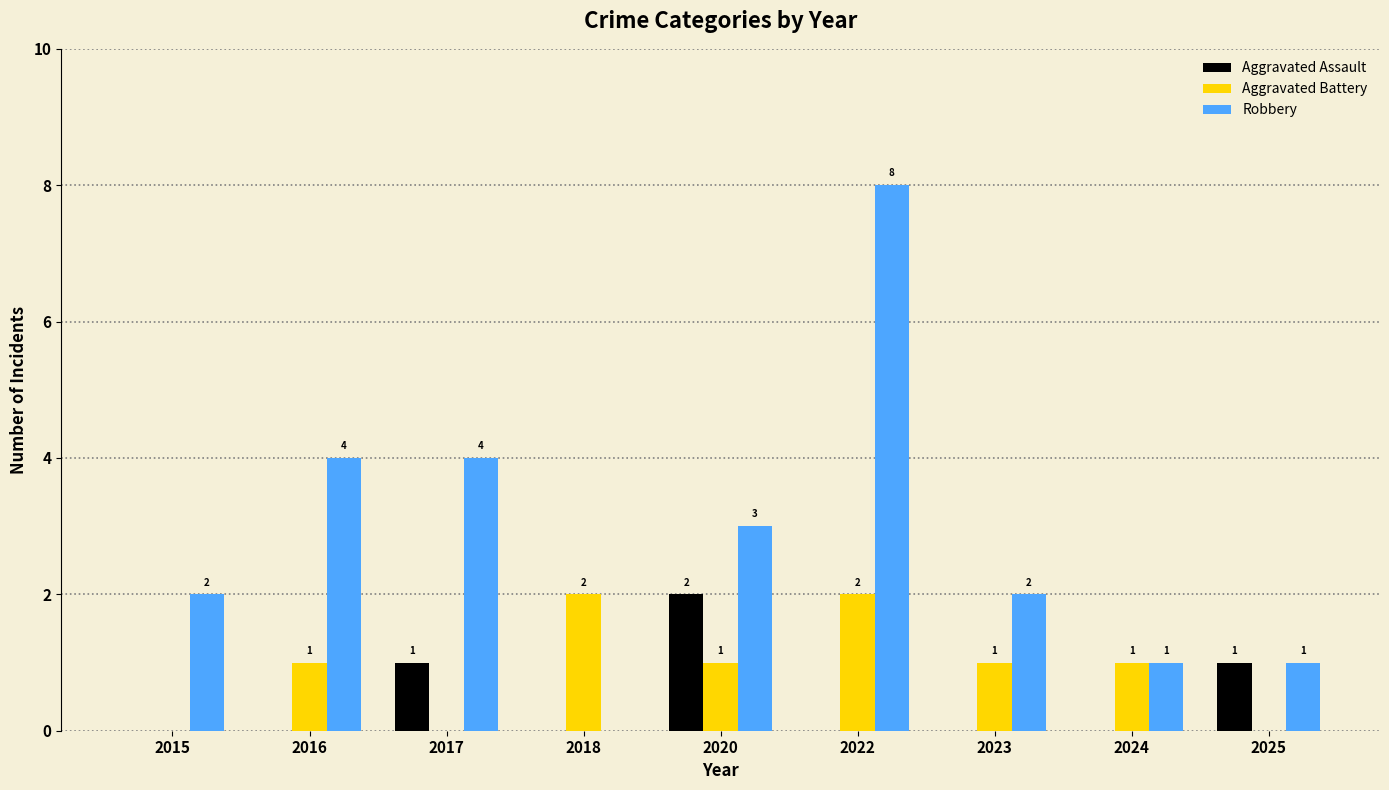

What is the total value across all series at 2022?

10